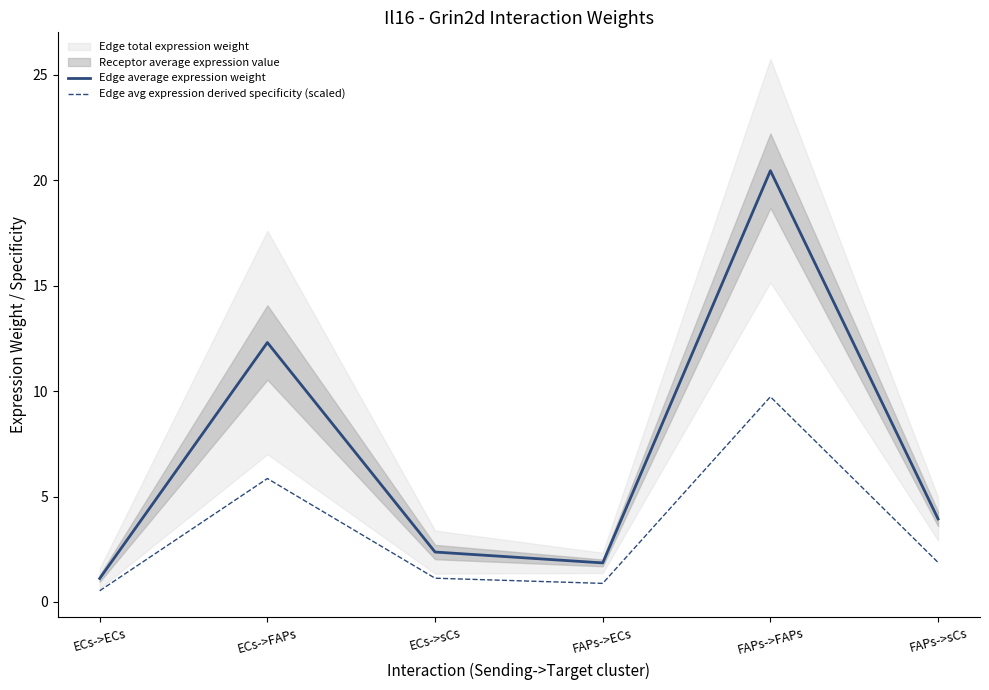

Reading left to right, what are all the values shown in this chart?

Edge average expression weight: ECs->ECs=1.1	ECs->FAPs=12.3	ECs->sCs=2.4	FAPs->ECs=1.9	FAPs->FAPs=20.5	FAPs->sCs=3.9
Edge avg expression derived specificity (scaled): ECs->ECs=0.5	ECs->FAPs=5.9	ECs->sCs=1.1	FAPs->ECs=0.9	FAPs->FAPs=9.7	FAPs->sCs=1.9